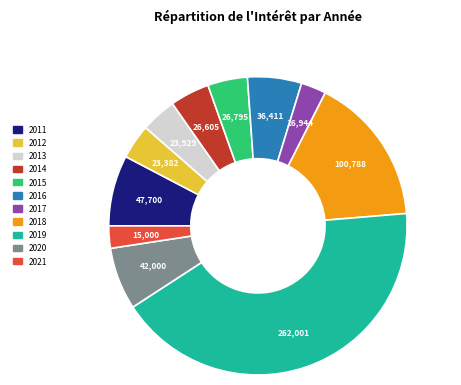

What is the largest slice in the pie chart?

2019